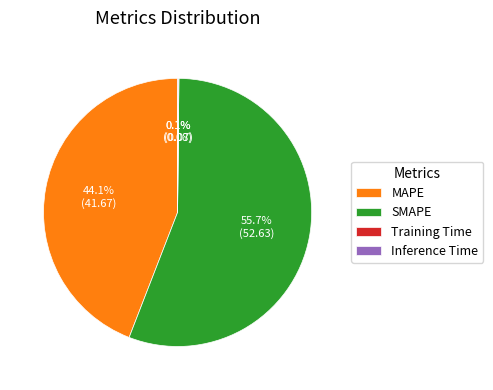

Which slice is the largest?

SMAPE